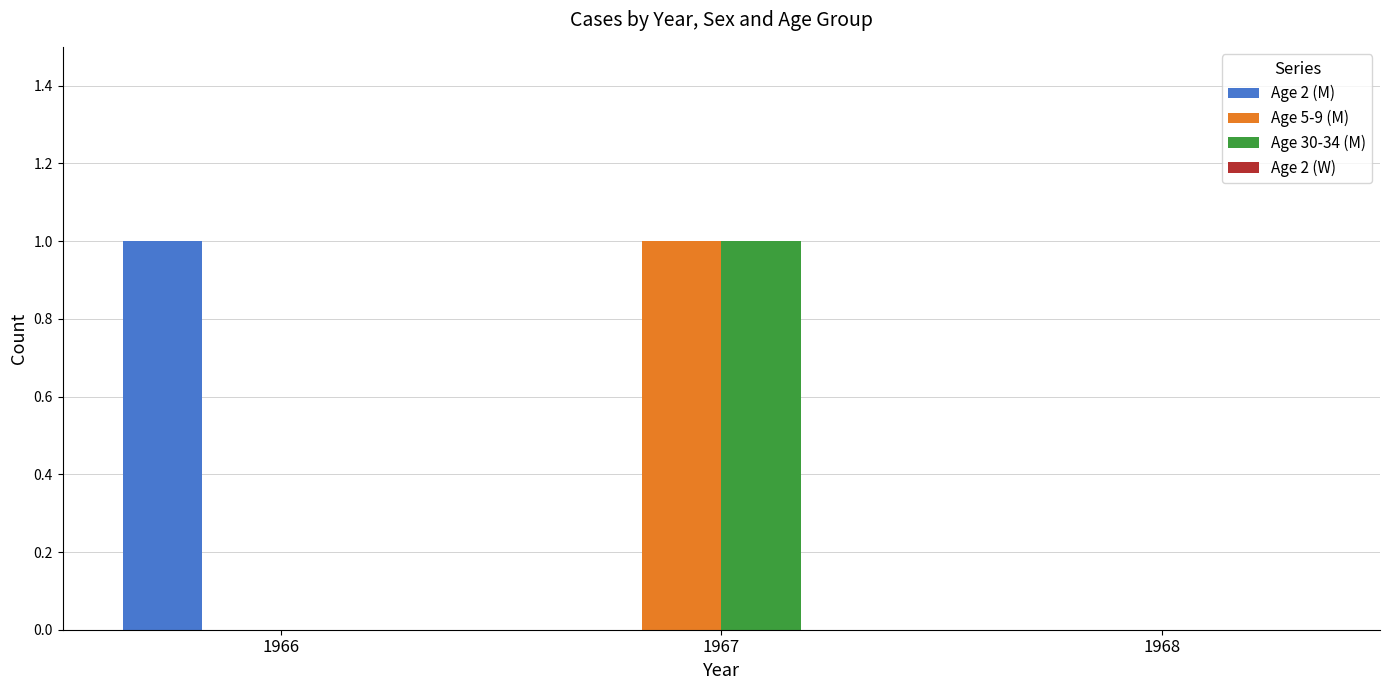

At which label does Age 2 (M) reach its peak?

1966